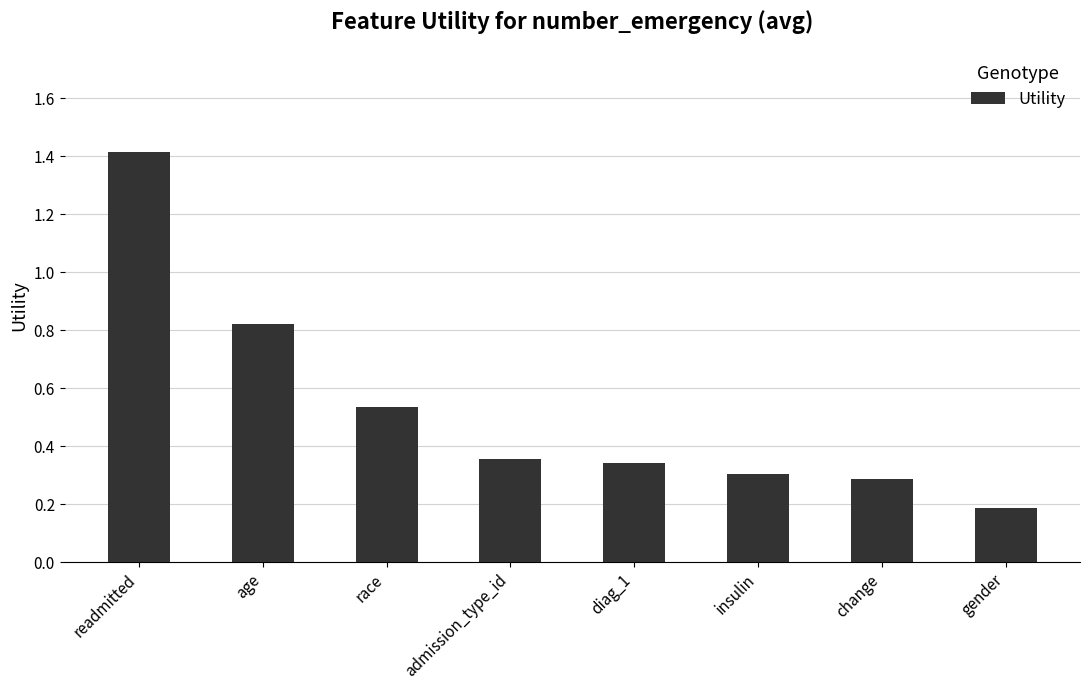

How many distinct data groups are displayed?

1